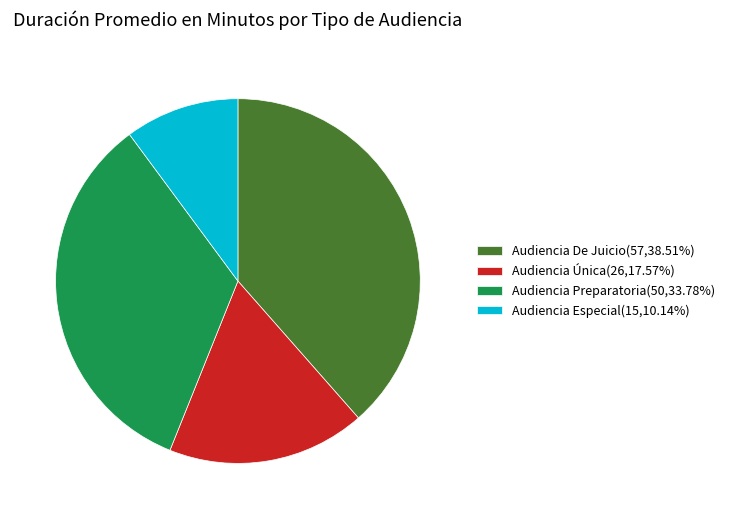

Approximately how many times larger is the value at Audiencia Especial(15,10.14%) compared to Audiencia Preparatoria(50,33.78%)?

0.3